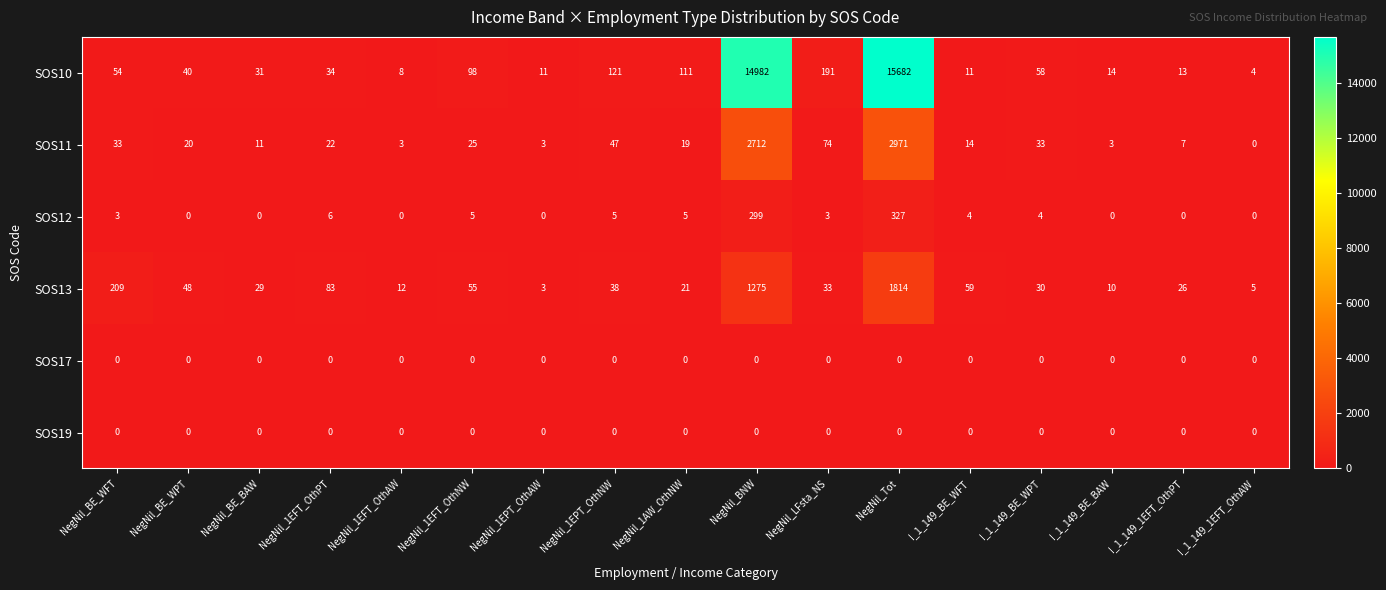

Count the number of categories in the chart.

17